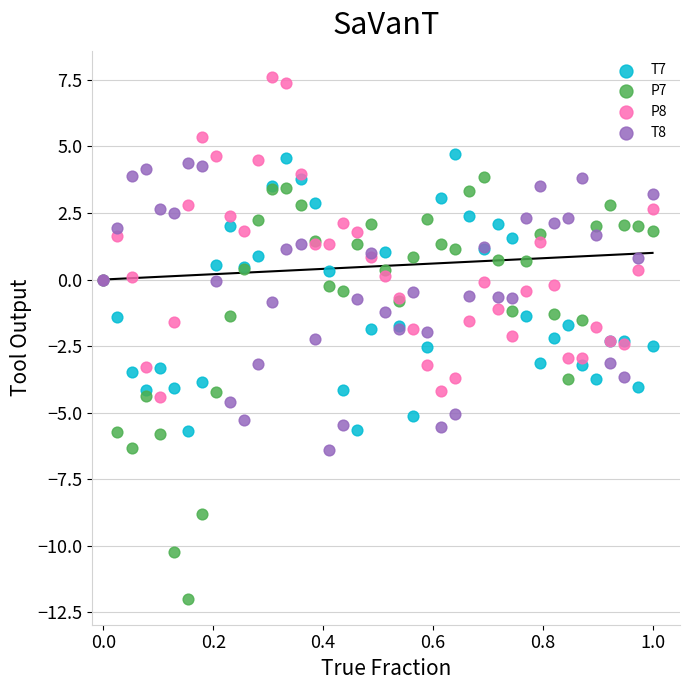

What are all the series names shown in the legend?

T7, P7, P8, T8